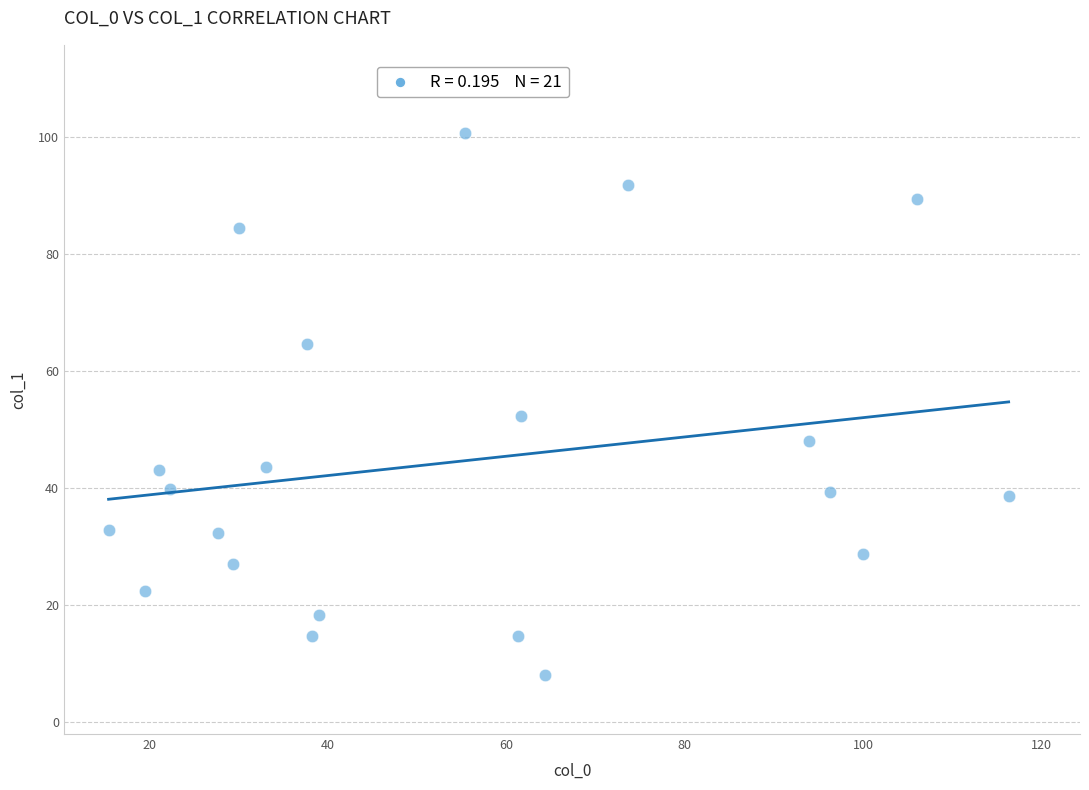

What Y value in the scatter plot is closest to 54?

52.3